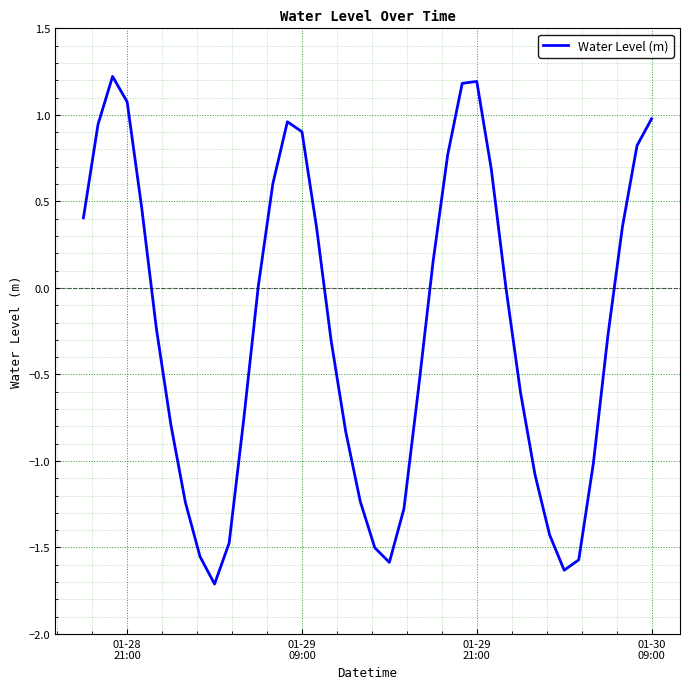

What is the smallest value displayed?

-1.7